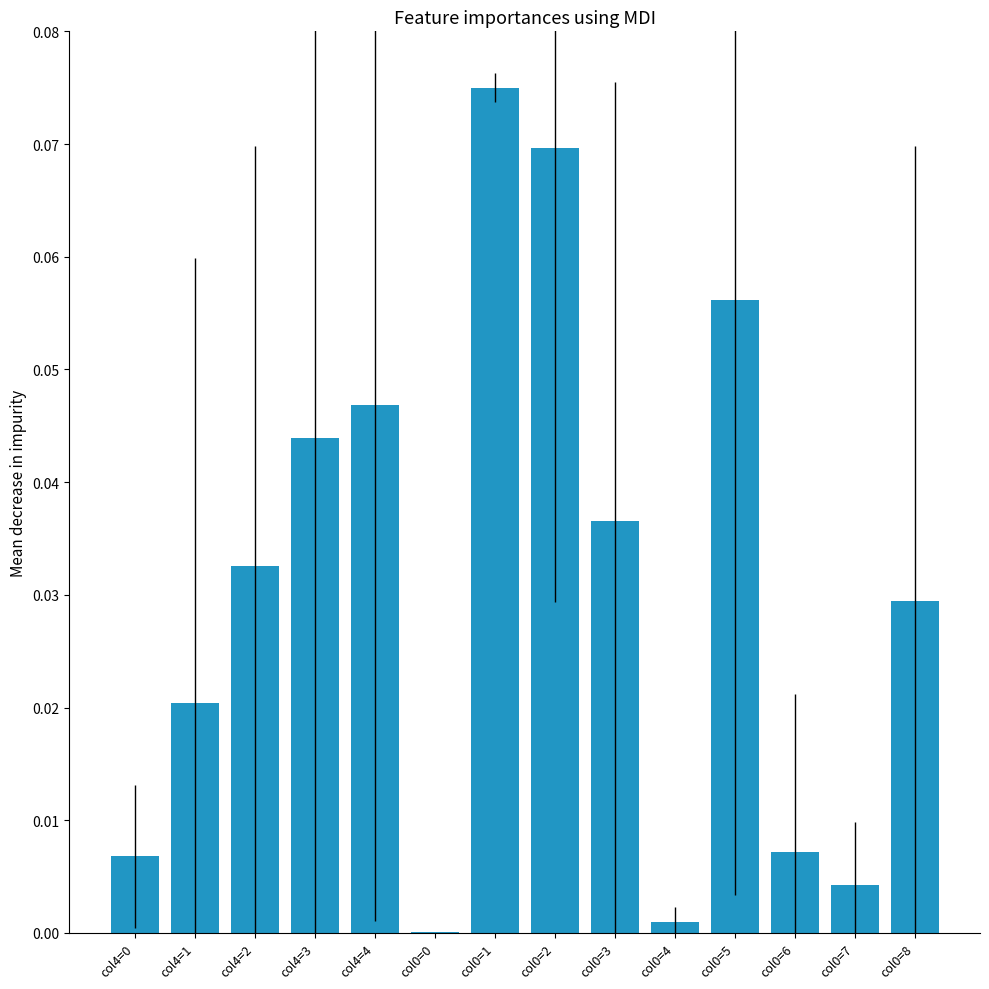

Which has a higher value, col0=7 or col4=1?

col4=1